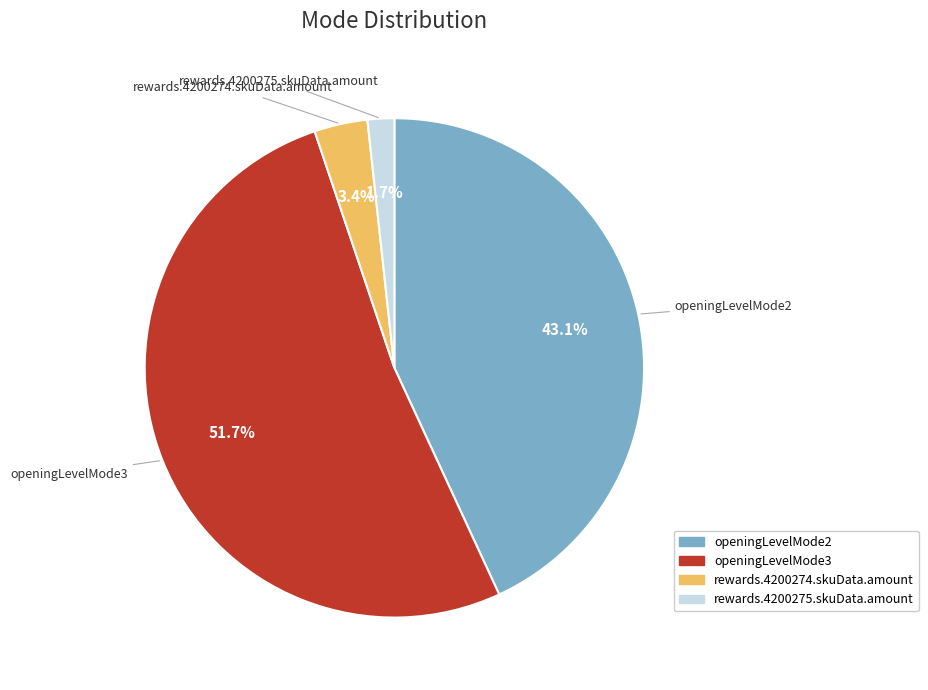

To the nearest percent, what is the average slice percentage?

25%